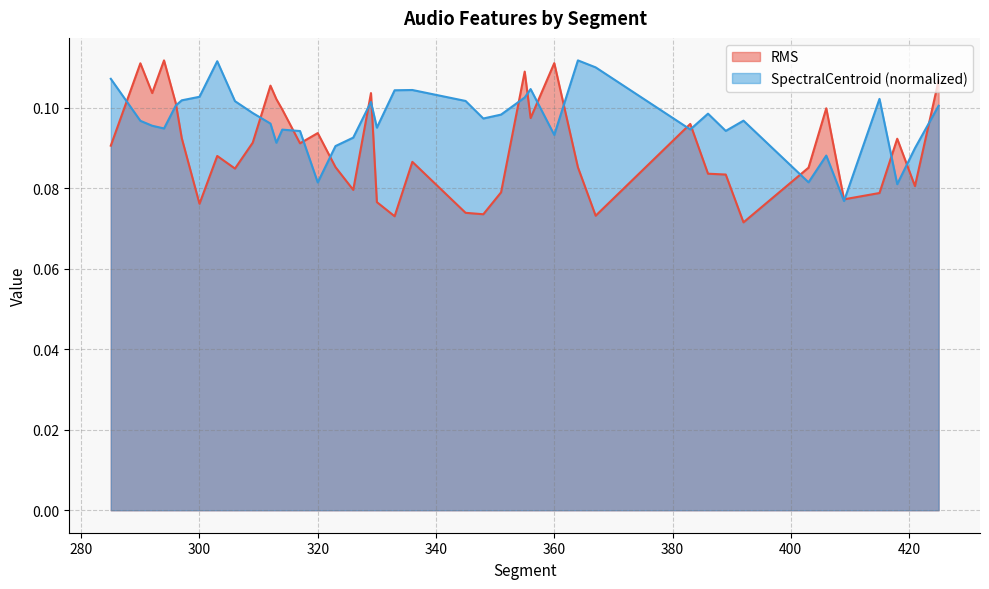

At which category is the sum across all series the highest?

355